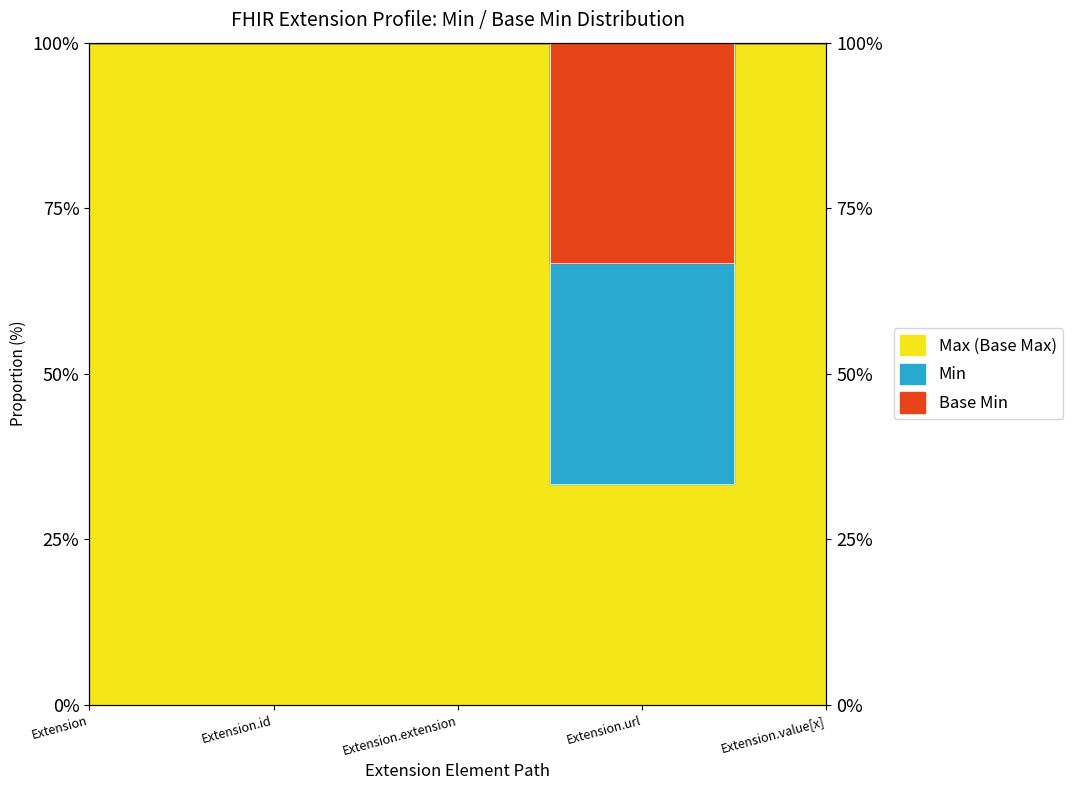

The Min series shows 56.2 at Extension.id. True or false?

False